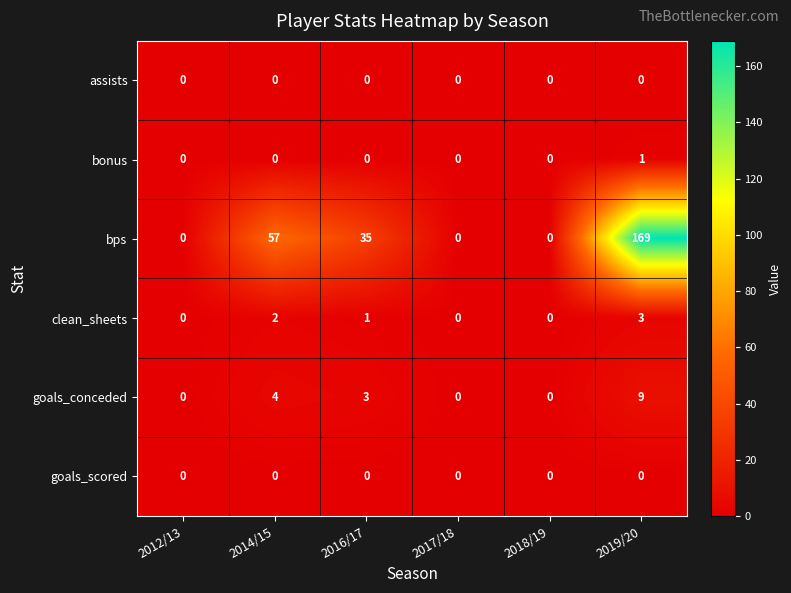

What is the sum of the goals_conceded values at 2014/15 and 2012/13?

4